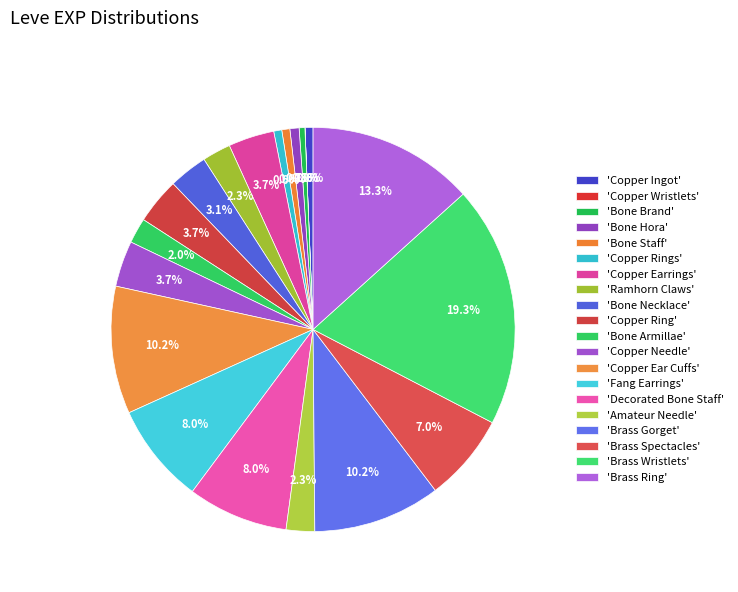

Rank the categories by value from highest to lowest.

Brass Wristlets, Brass Ring, Copper Ear Cuffs, Brass Gorget, Fang Earrings, Decorated Bone Staff, Brass Spectacles, Copper Earrings, Copper Ring, Copper Needle, Bone Necklace, Ramhorn Claws, Amateur Needle, Bone Armillae, Bone Hora, Copper Ingot, Bone Staff, Copper Rings, Bone Brand, Copper Wristlets